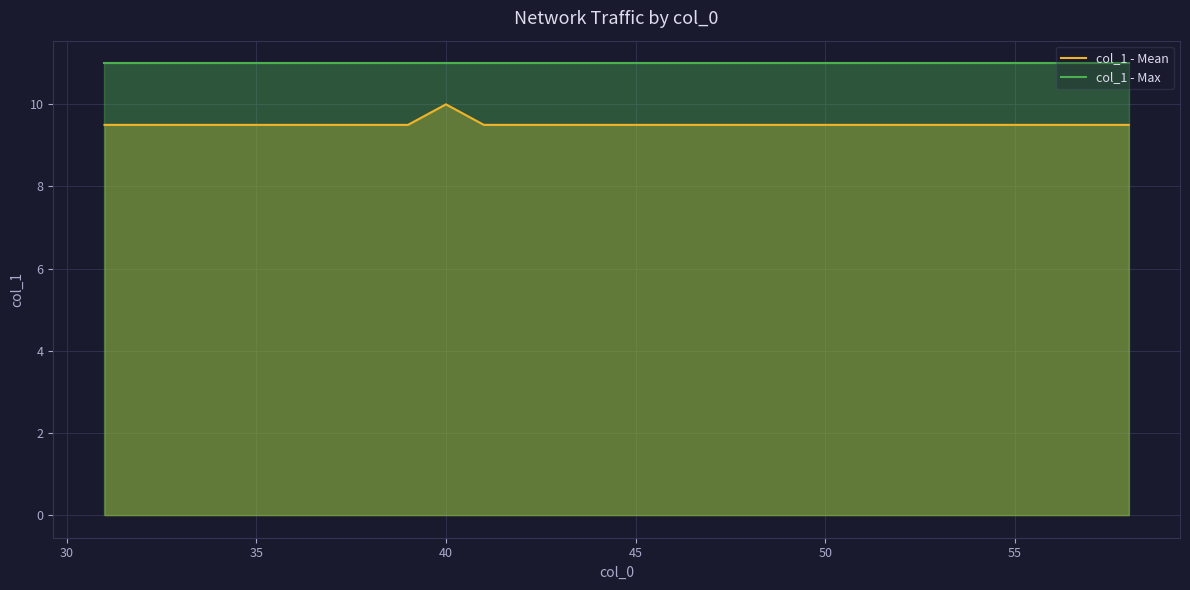

List the series in order of their peak value, lowest first.

col_1 - Mean, col_1 - Max